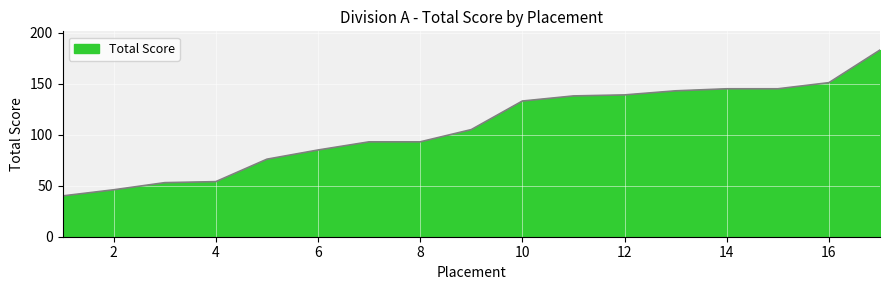

What is the difference between the maximum and minimum values?

143